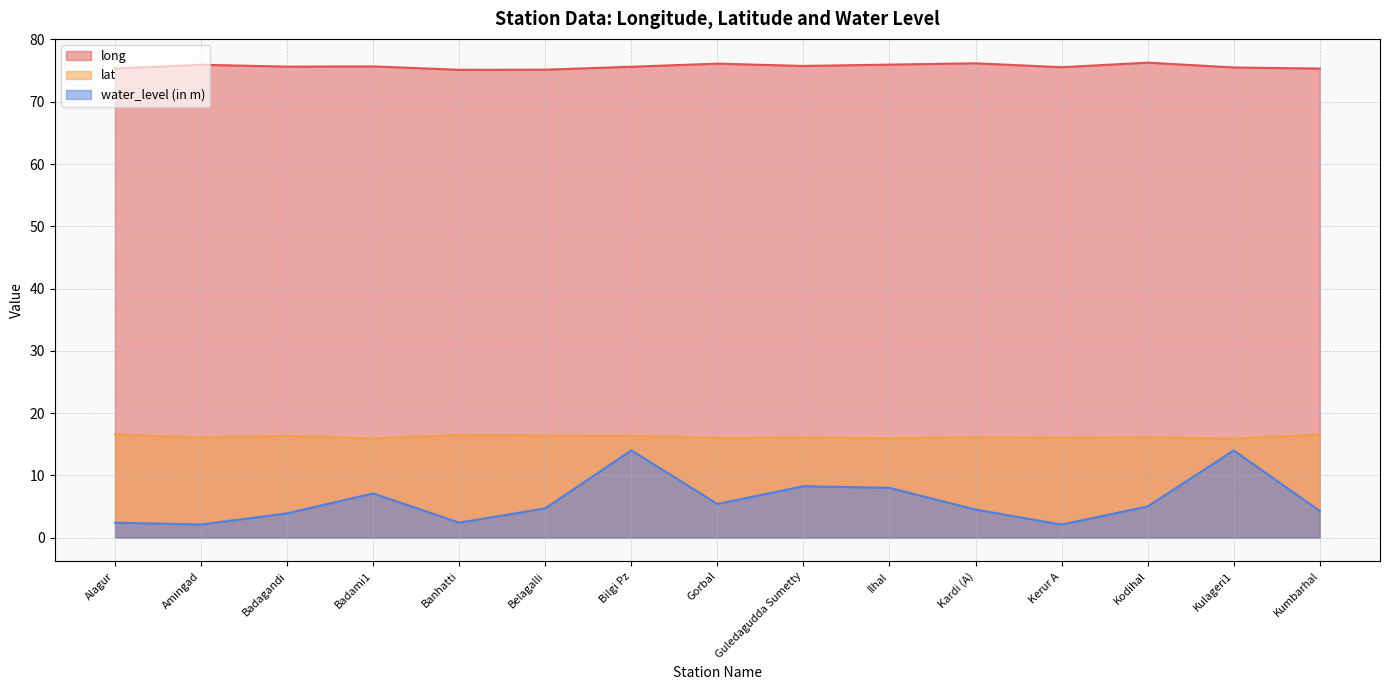

What is the label of the 3rd point from the left?

Badagandi